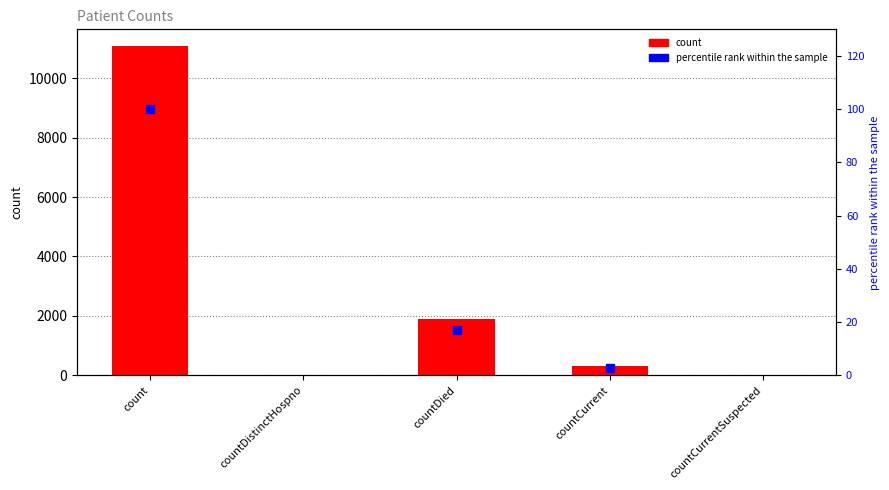

Between countCurrent and countDied, which is larger?

countDied